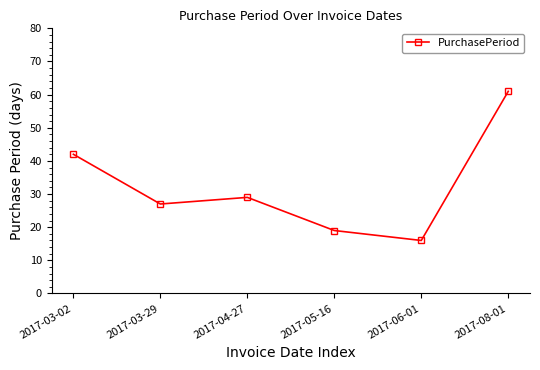

What is the label of the 5th point from the left?

2017-06-01